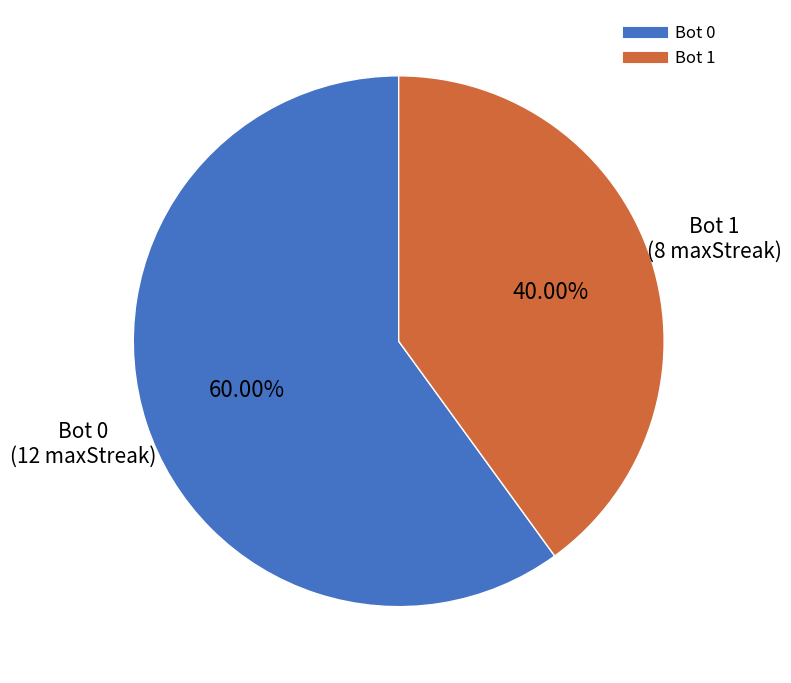

Count the number of slices in the pie.

2